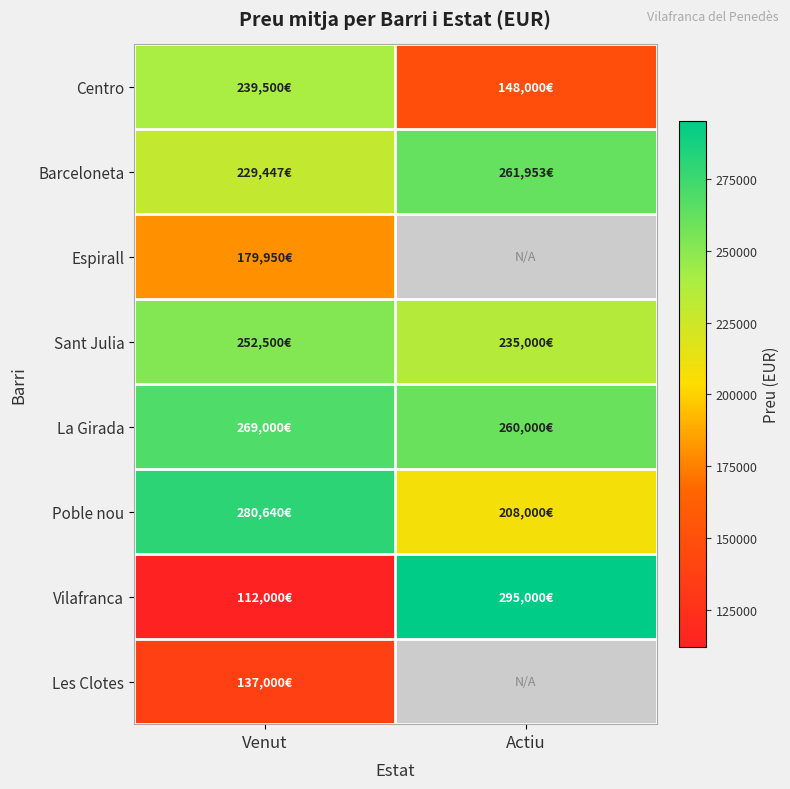

At which label is Vilafranca closest to 203500?

Venut